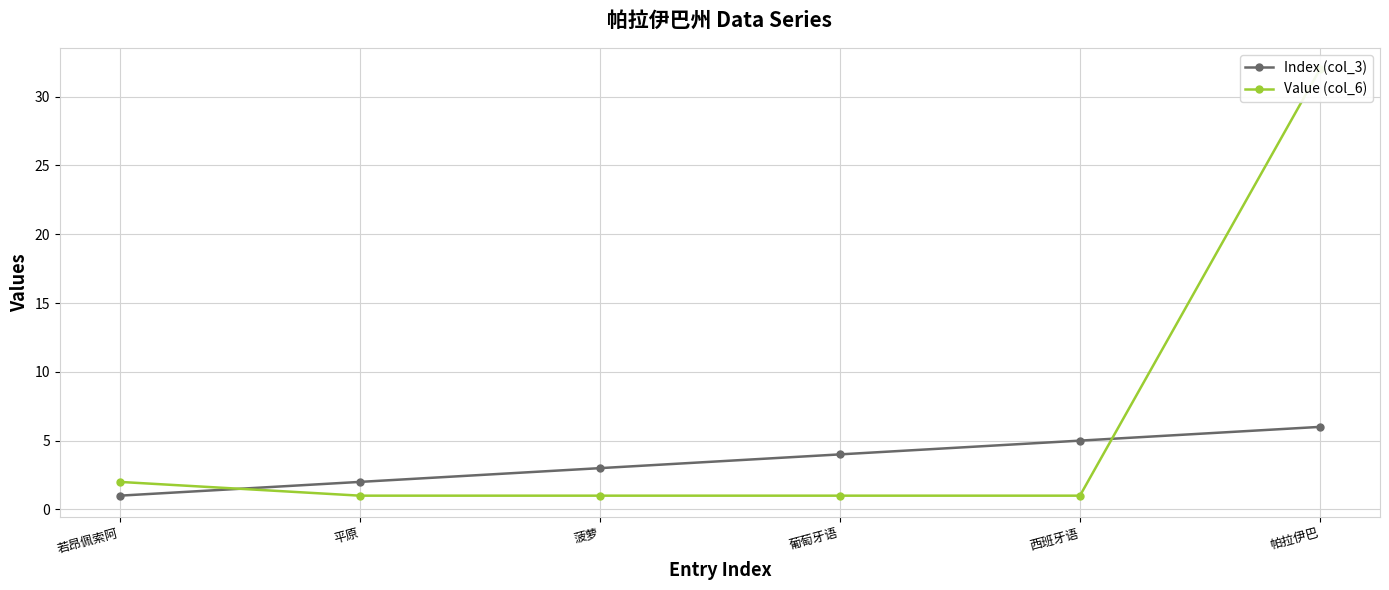

The value of Value (col_6) at 若昂佩索阿 is 2. True or false?

True